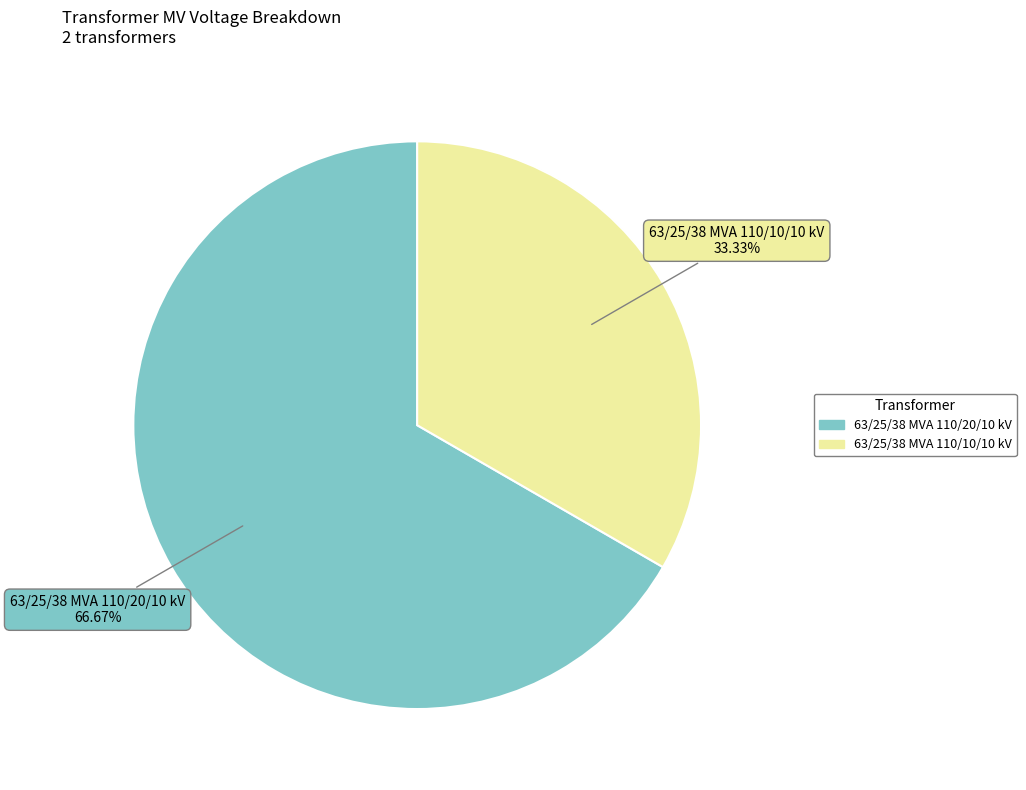

What is the ratio of the value at 63/25/38 MVA 110/20/10 kV to the value at 63/25/38 MVA 110/10/10 kV?

2.0